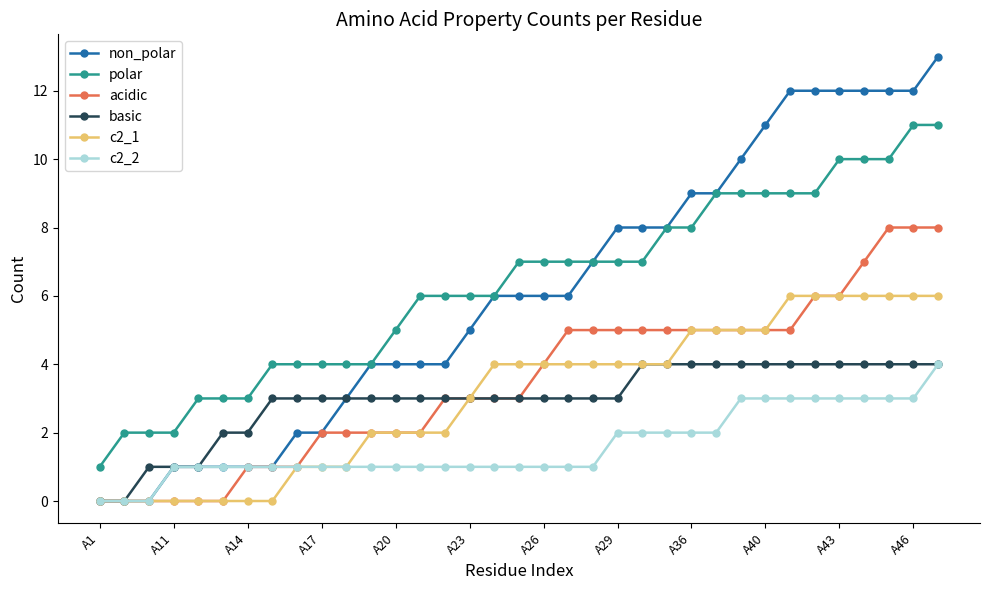

What is the maximum value shown in the chart?

13